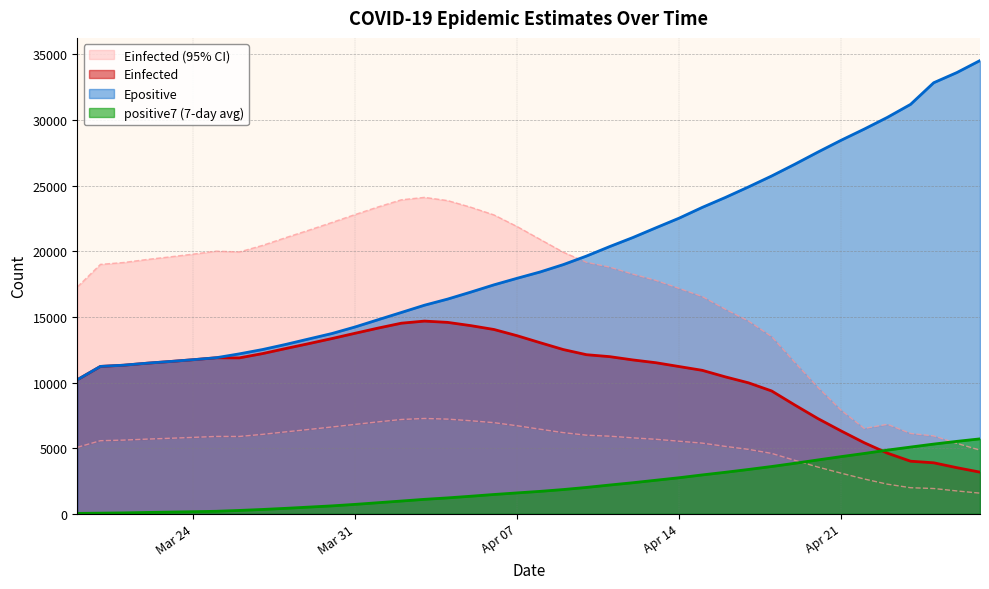

True or false: Epositive and positive7 (7-day avg) intersect in this chart.

False